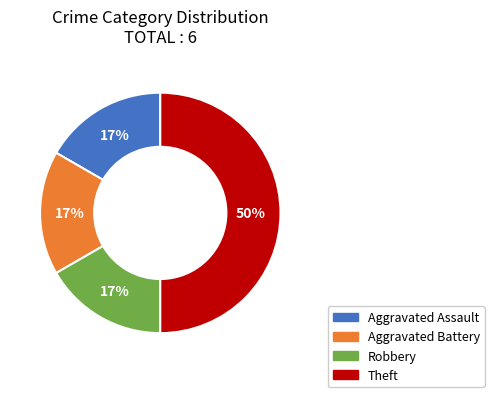

To the nearest percent, what portion does Aggravated Battery represent?

17%